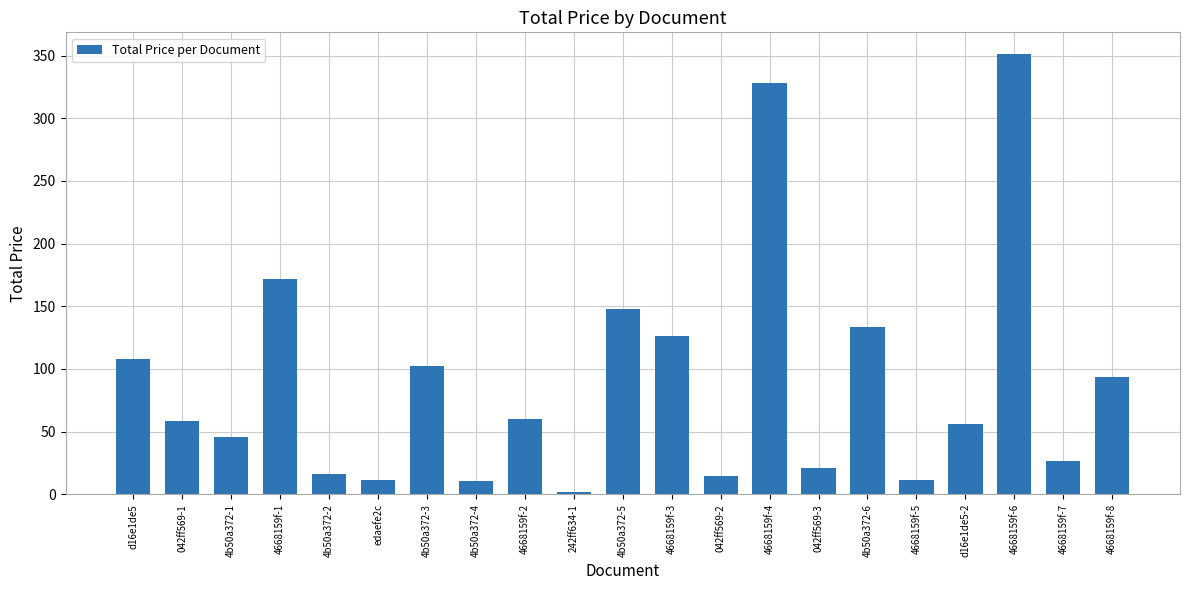

True or false: the data shows 21.1 at 042ff569-3.

True